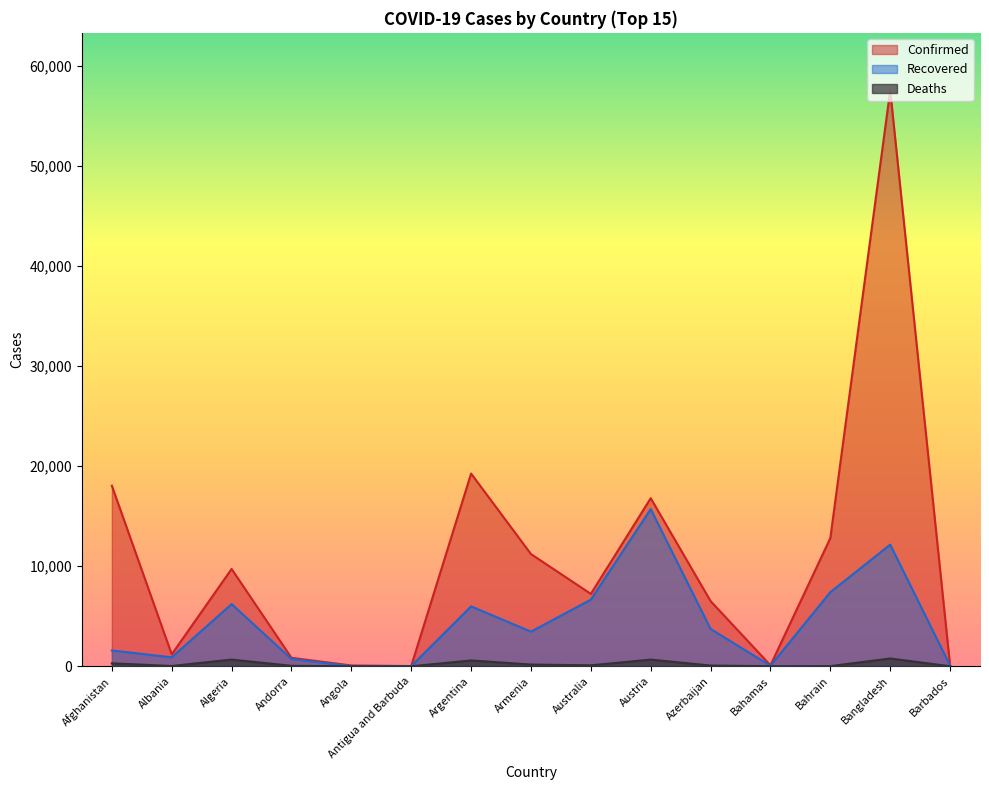

Which series changed the most between Albania and Azerbaijan?

Confirmed